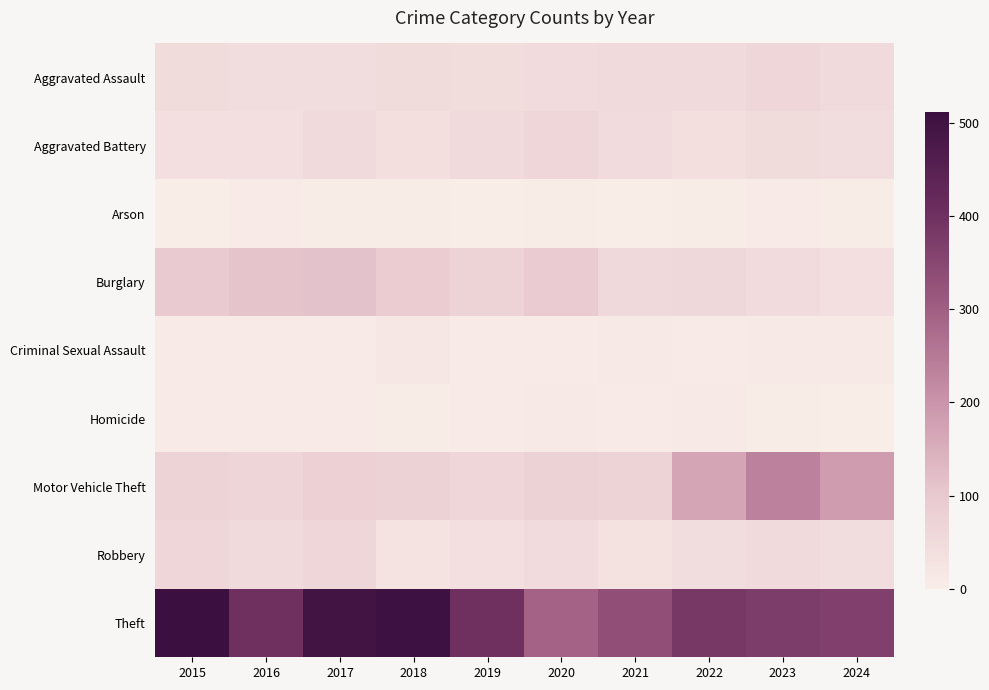

At how many categories does at least one series exceed 135?

10